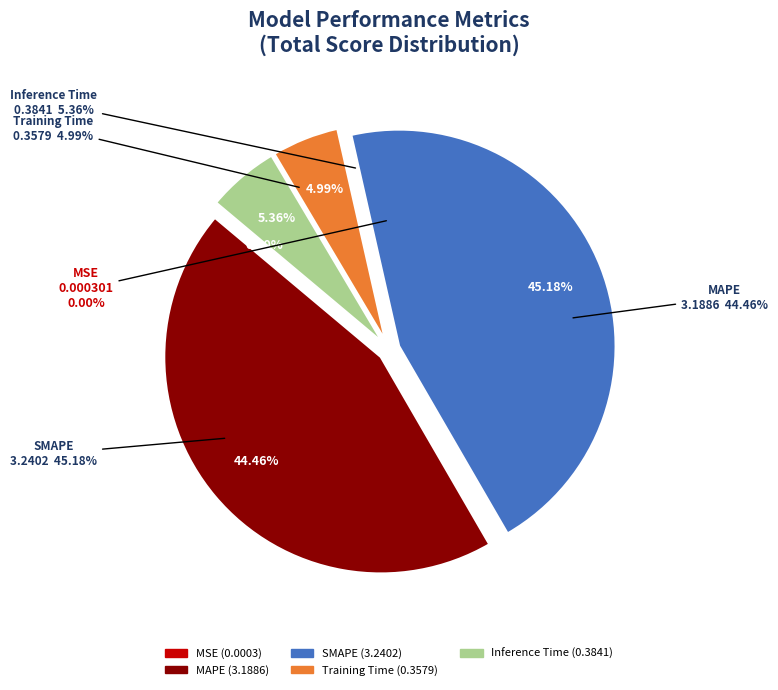

To the nearest percent, what portion does MAPE represent?

44%